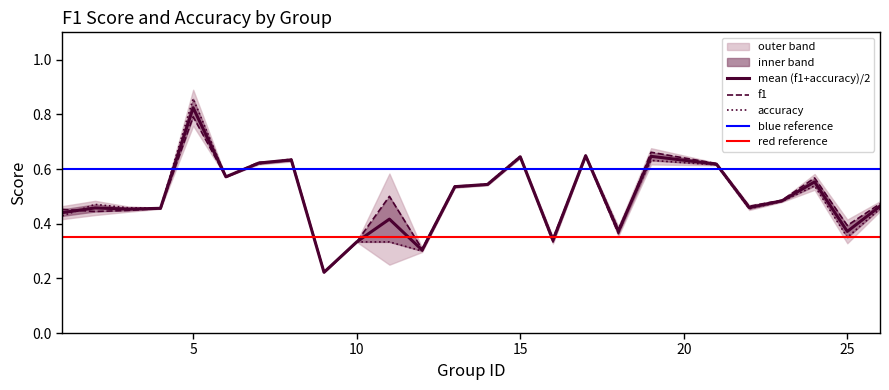

True or false: f1 has more than 1 points higher than both neighbors.

True